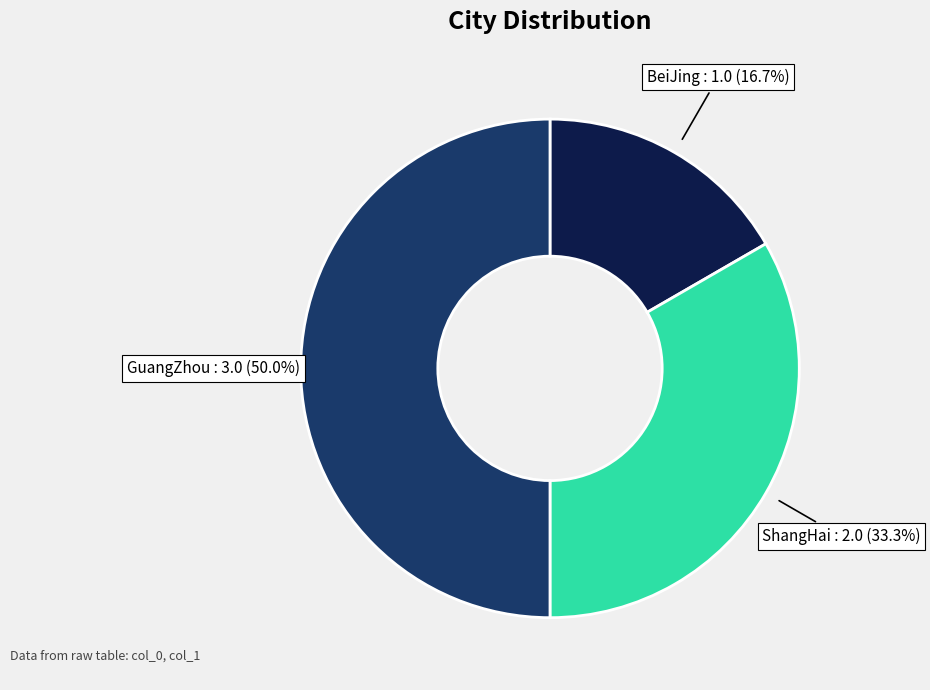

What is the largest slice in the pie chart?

GuangZhou